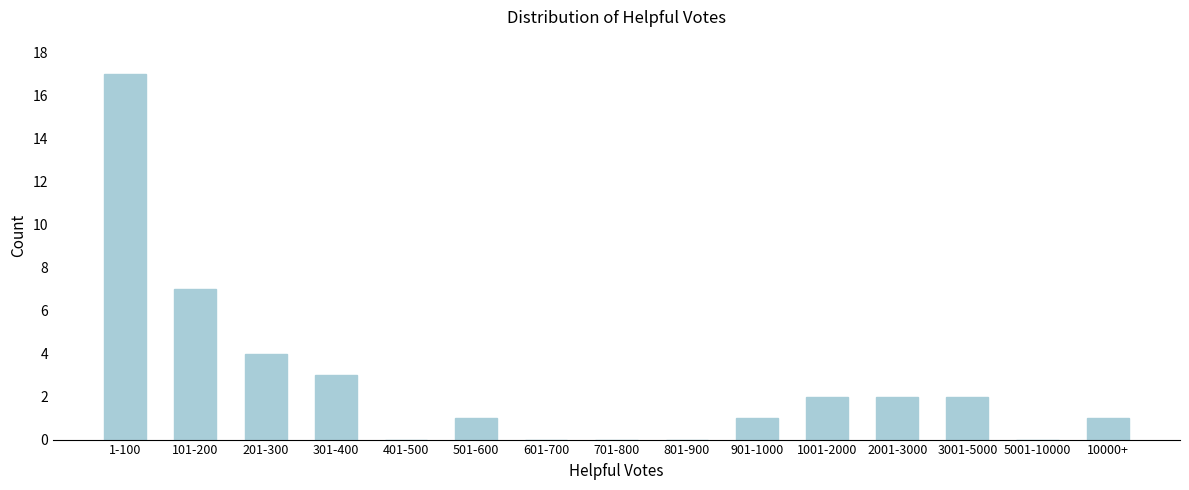

Reading left to right, transcribe all the data shown in this chart.

1-100=17	101-200=7	201-300=4	301-400=3	401-500=0	501-600=1	601-700=0	701-800=0	801-900=0	901-1000=1	1001-2000=2	2001-3000=2	3001-5000=2	5001-10000=0	10000+=1